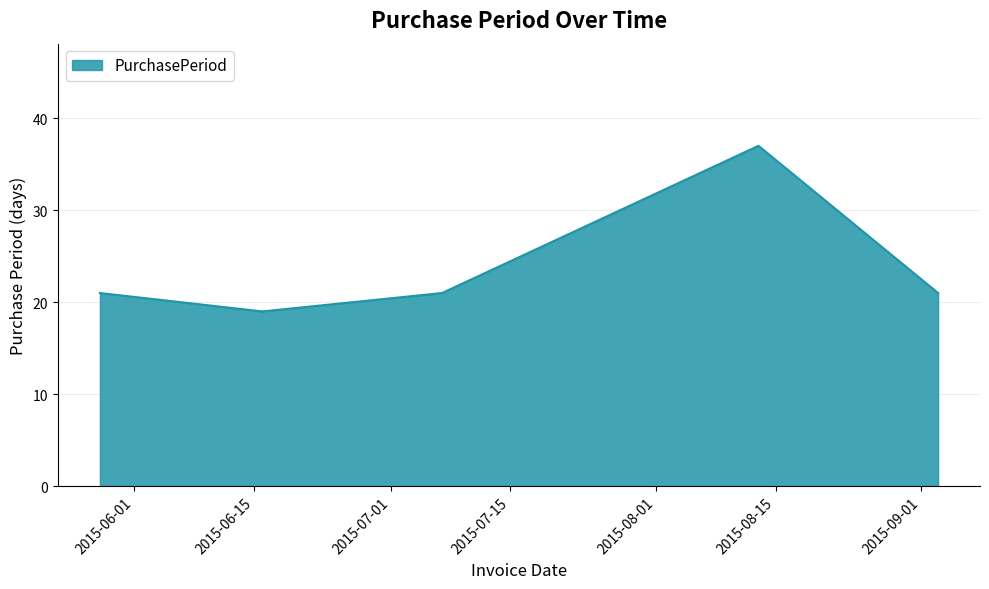

What is the sum of all values?

119